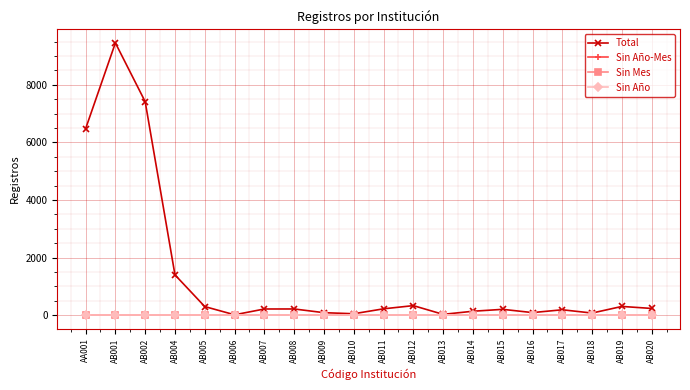

Does the chart have visible grid lines?

Yes